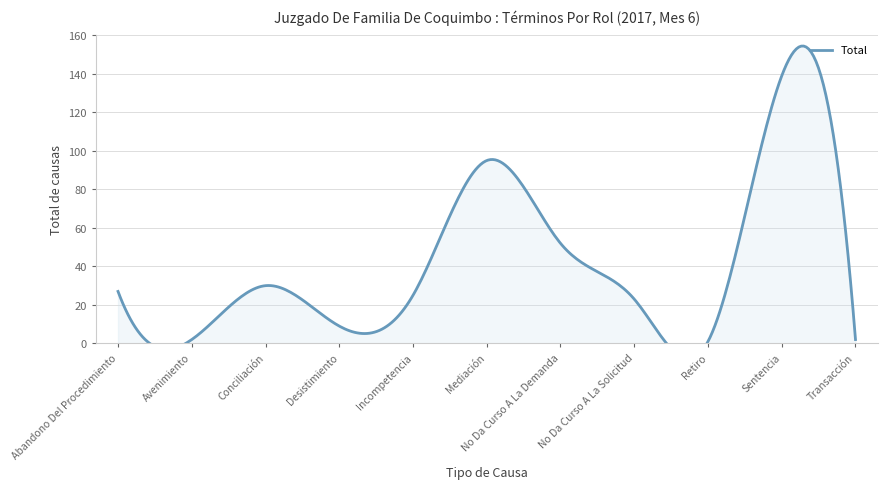

What is the label of the 10th point from the left?

Sentencia